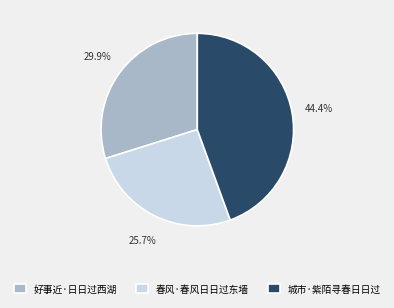

Does 春风·春风日日过东墙 account for over 50% of the chart?

No